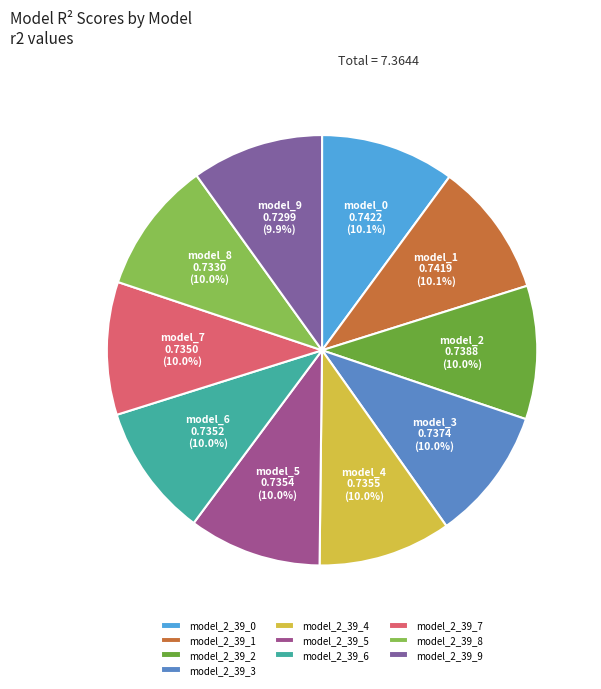

What percentage is the model_2_39_0 slice, to the nearest percent?

10%